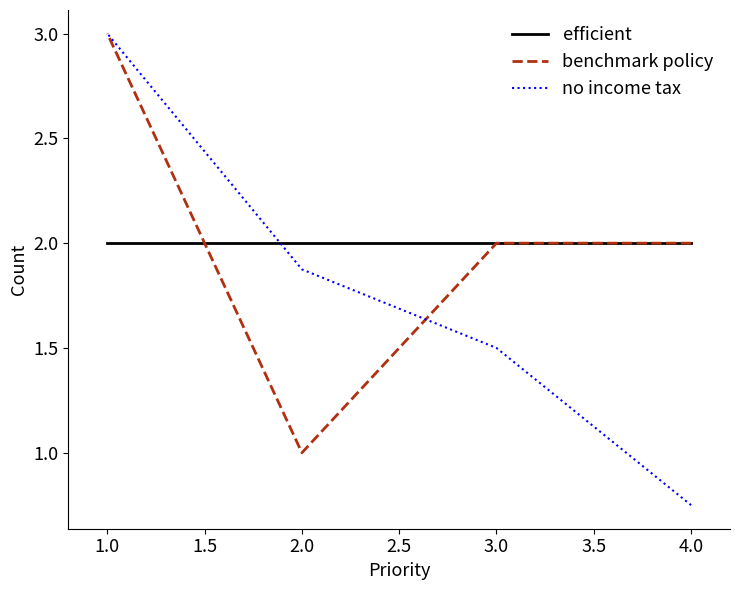

True or false: benchmark policy and efficient cross at least once.

True